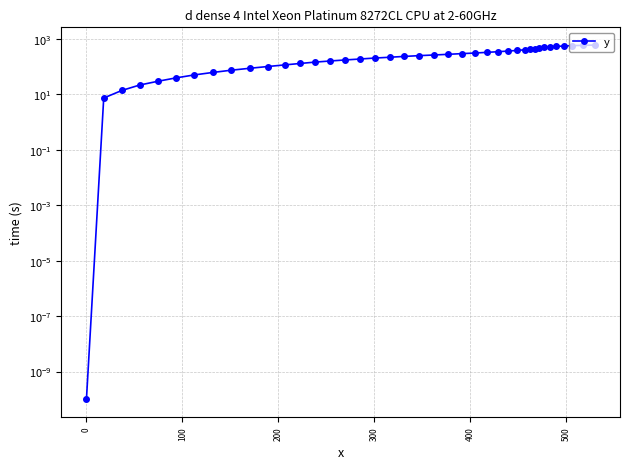

What is the value of the 39th point from the left?

580.3